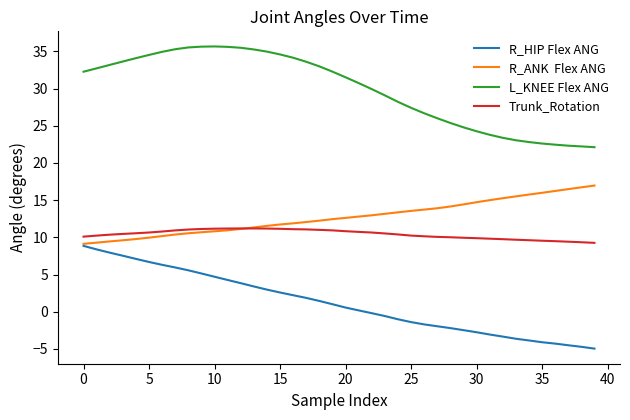

What is the greatest value displayed?

35.7